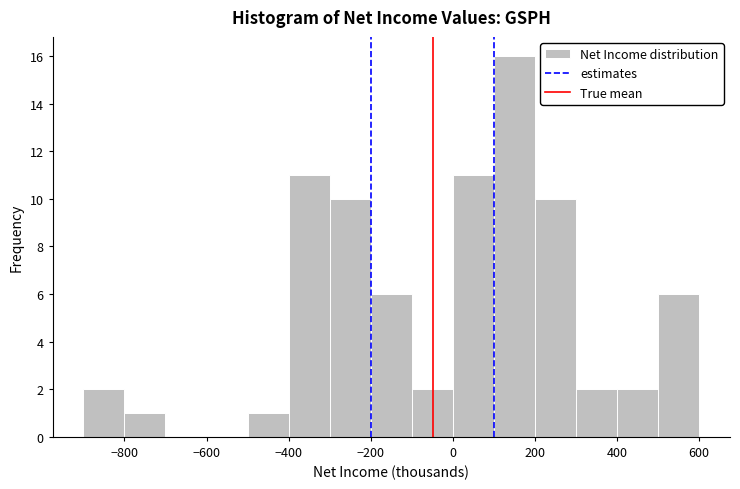

Which range on the x-axis has the tallest bar?

100 to 200